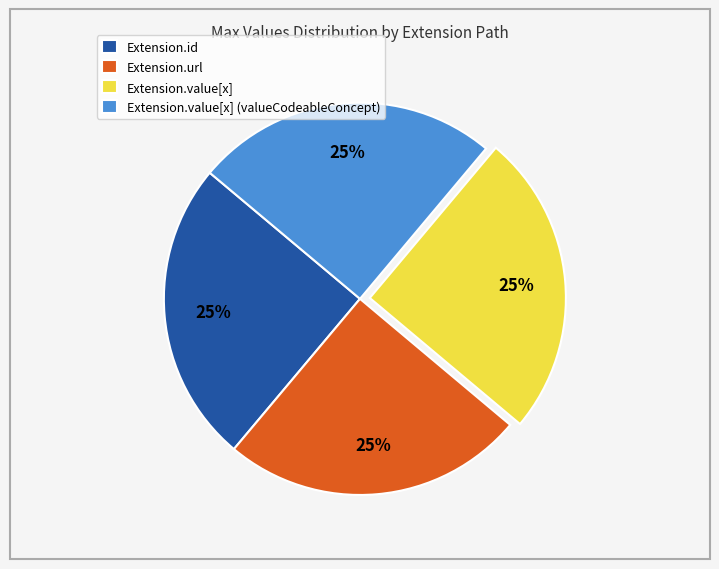

True or false: Extension.value[x] (valueCodeableConcept) accounts for 25% of the total.

True